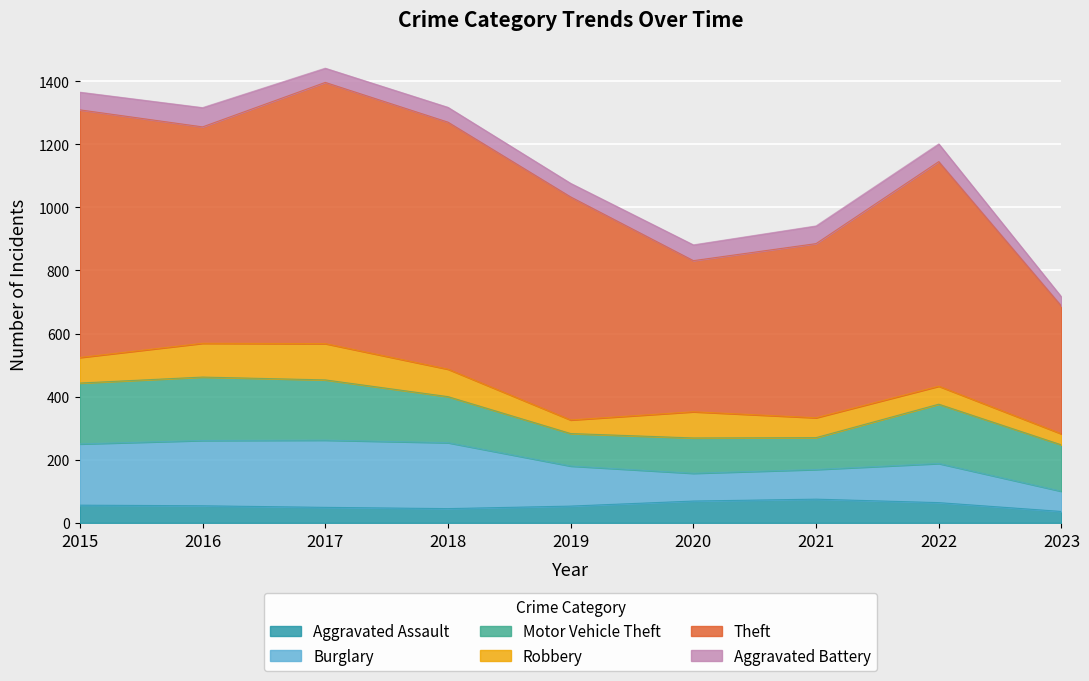

Between 2019 and 2020, which series saw the biggest shift?

Theft